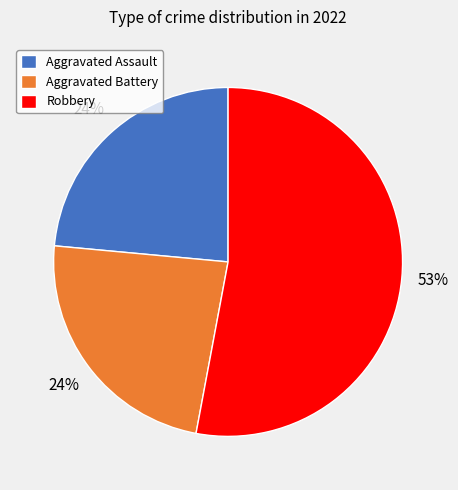

To the nearest percent, what percentage of the pie is Aggravated Battery?

24%